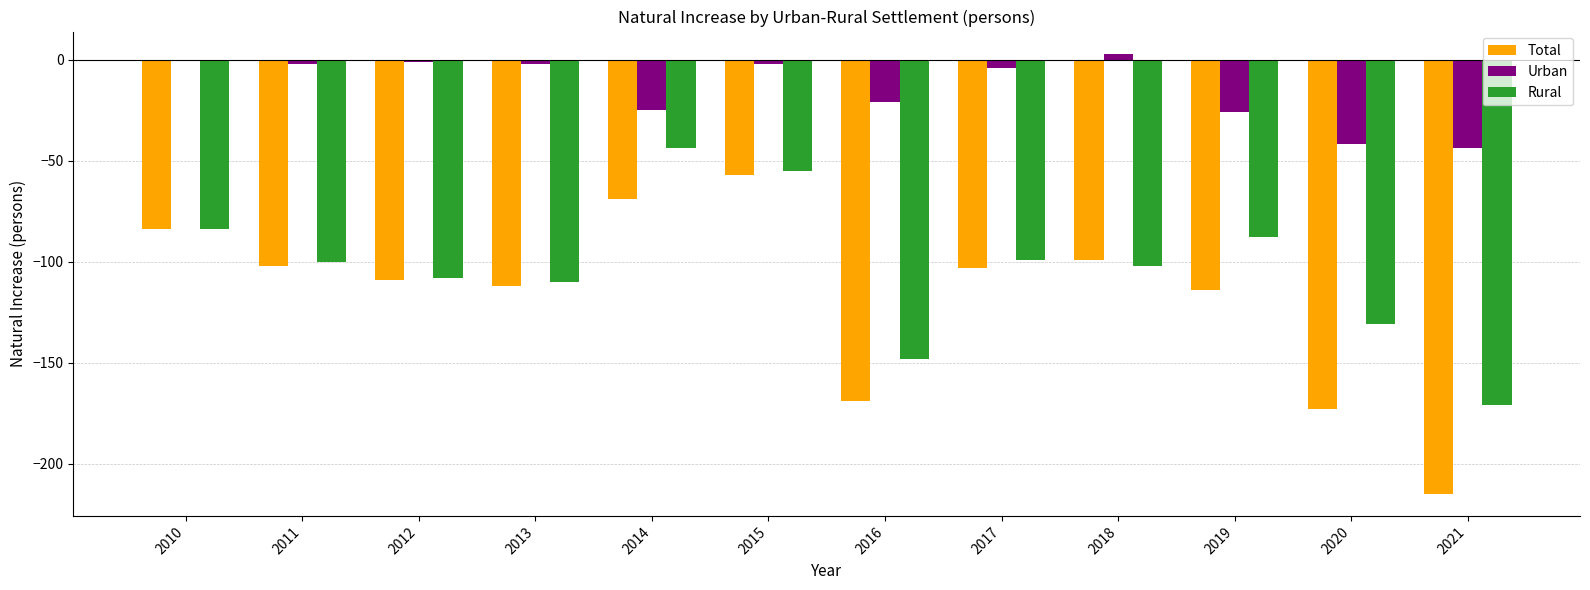

Between 2016 and 2017, which series saw the biggest shift?

Total